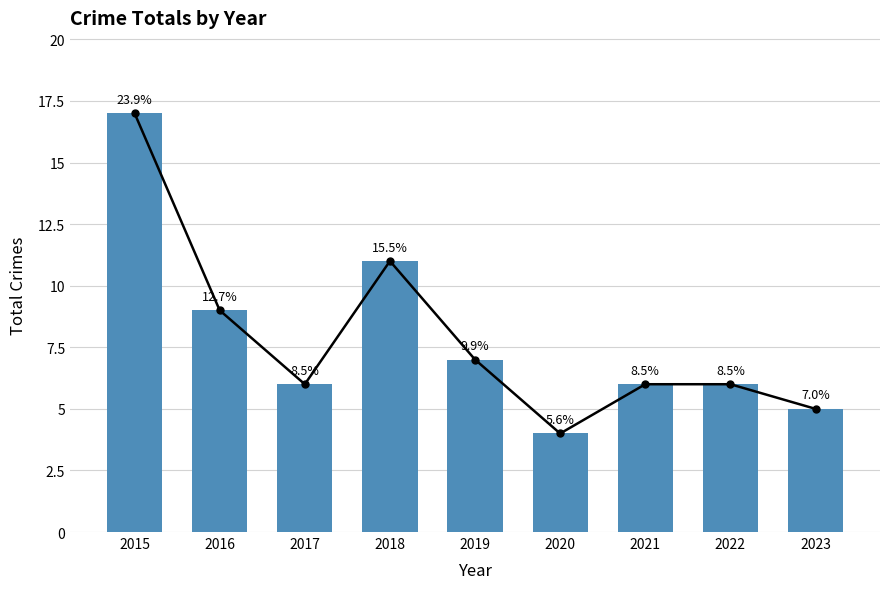

What is the change in value from 2020 to 2023?

+1